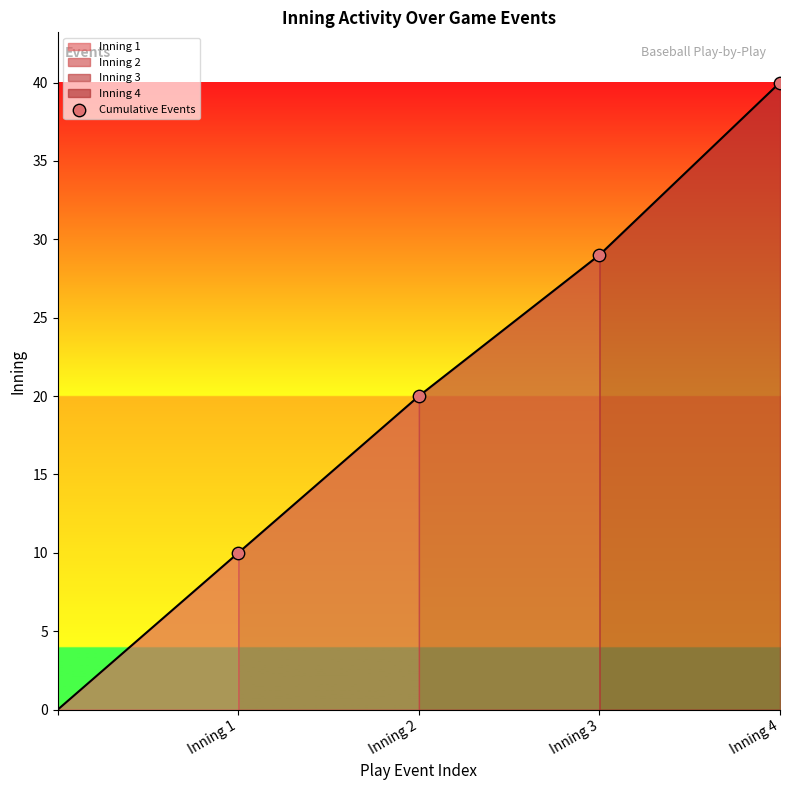

What is the range of X values (max minus min)?

3